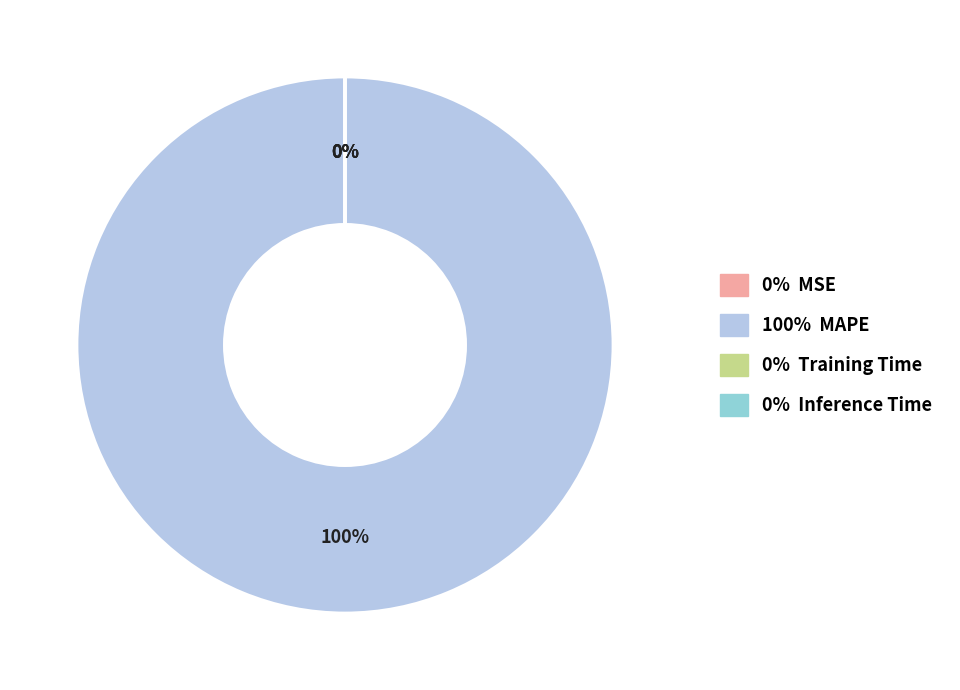

Is the sum of MAPE and Training Time greater than half?

Yes